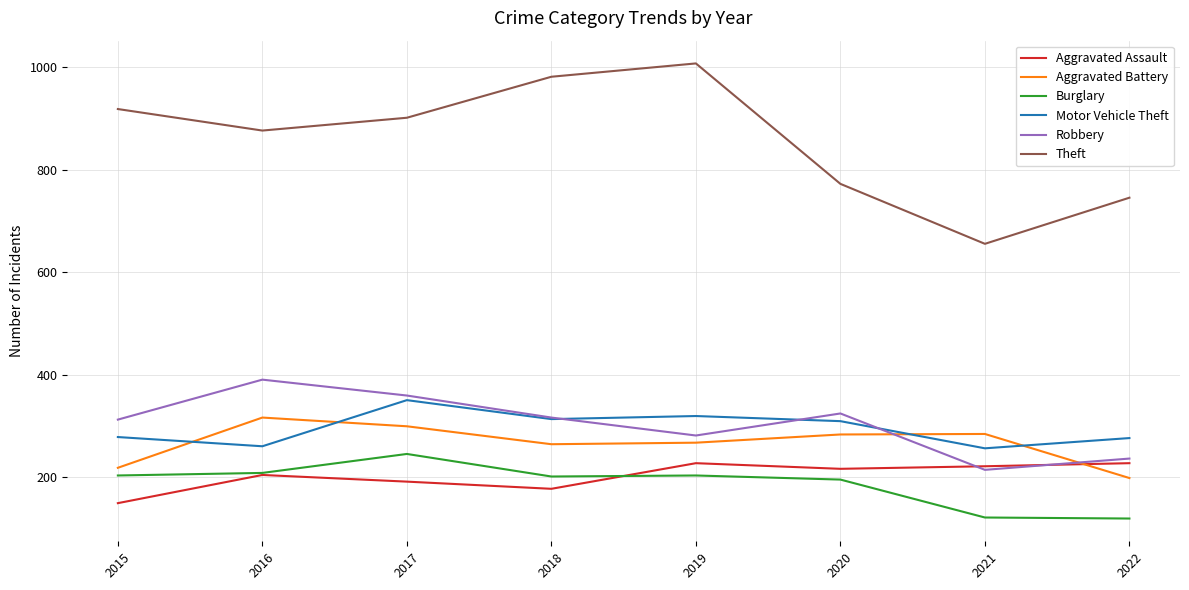

At how many categories does at least one series exceed 766?

6